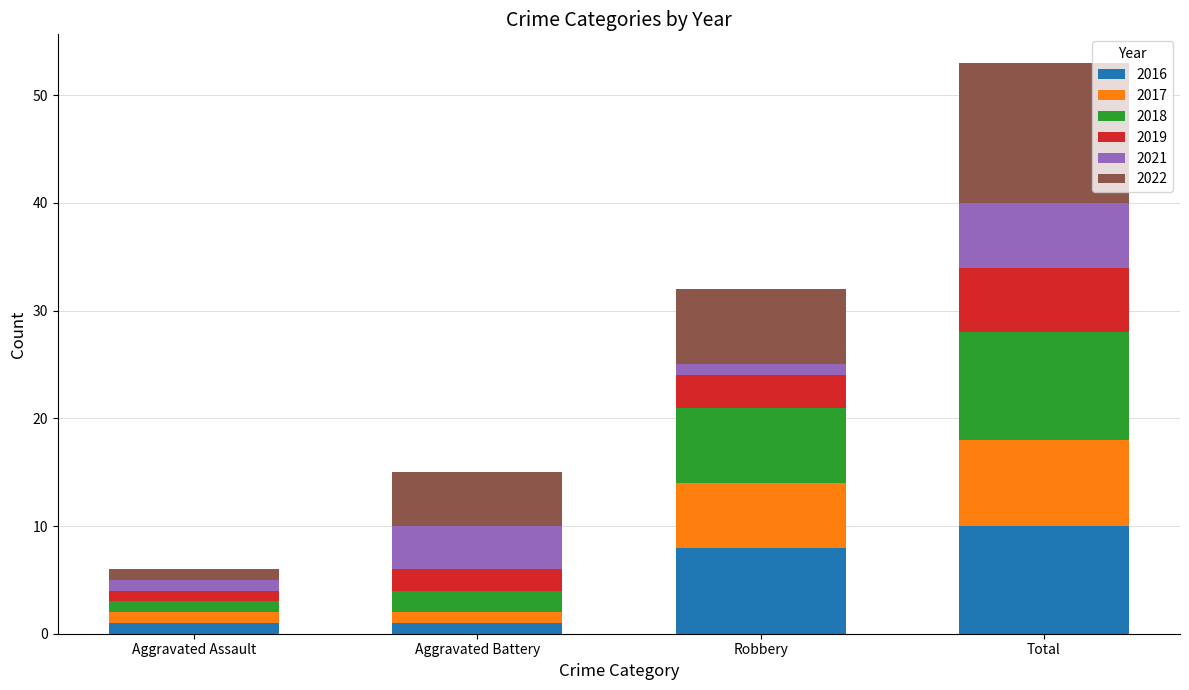

The value of 2016 at Total is 10. True or false?

True